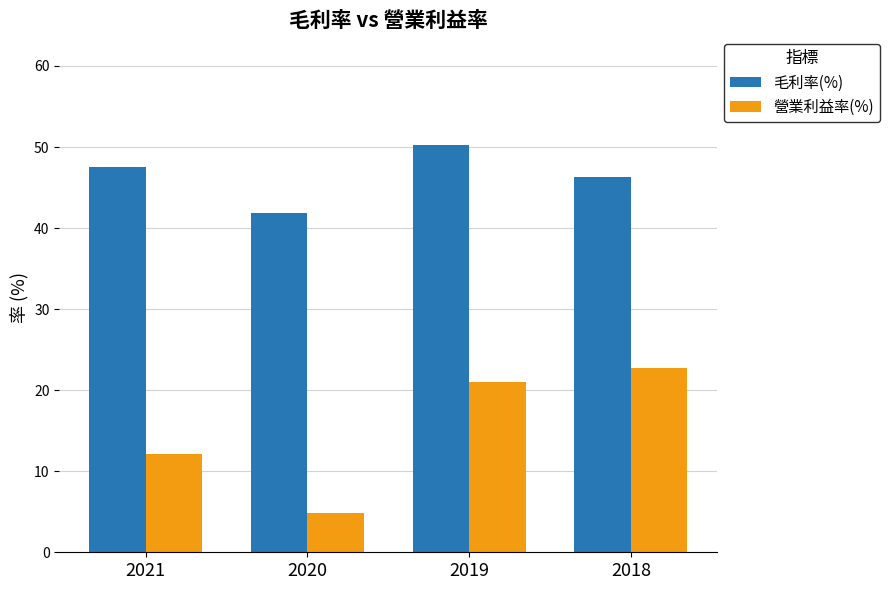

Which label corresponds to the smallest value in the chart?

2020